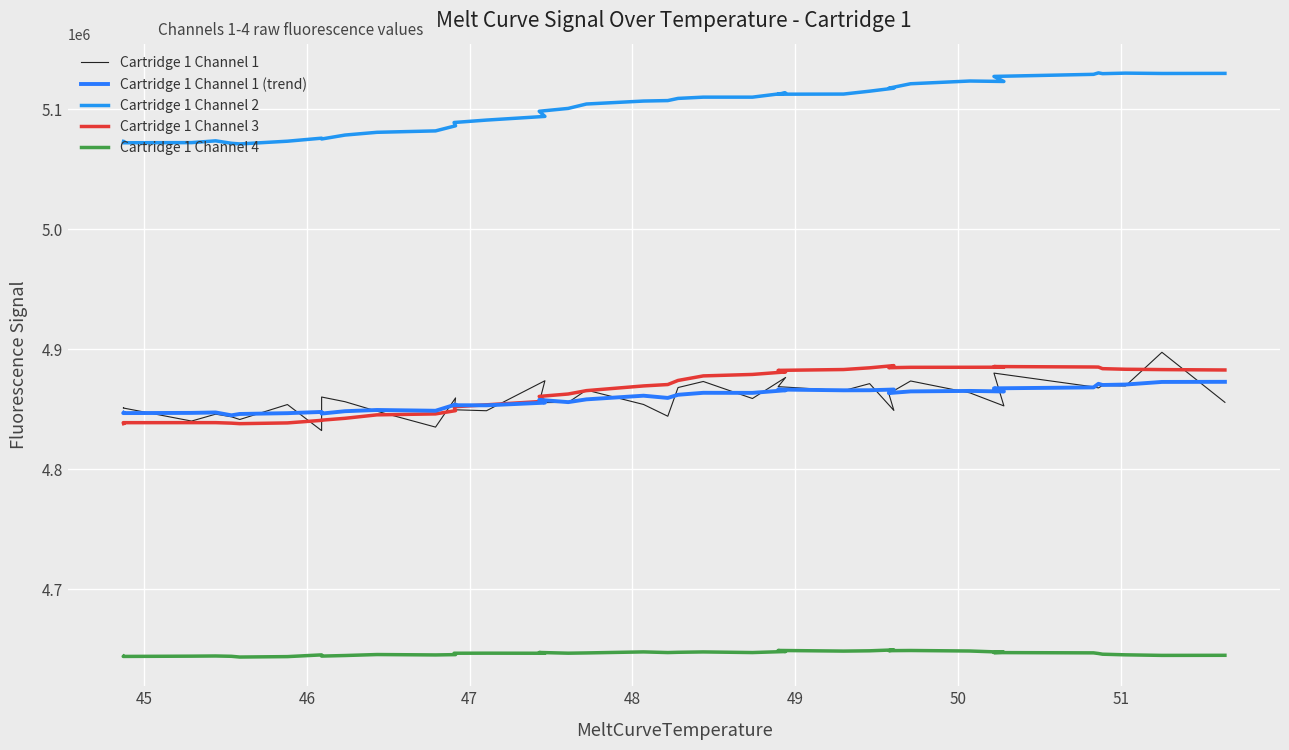

The Cartridge 1 Channel 1 (trend) series shows 4847039 at 46. True or false?

True